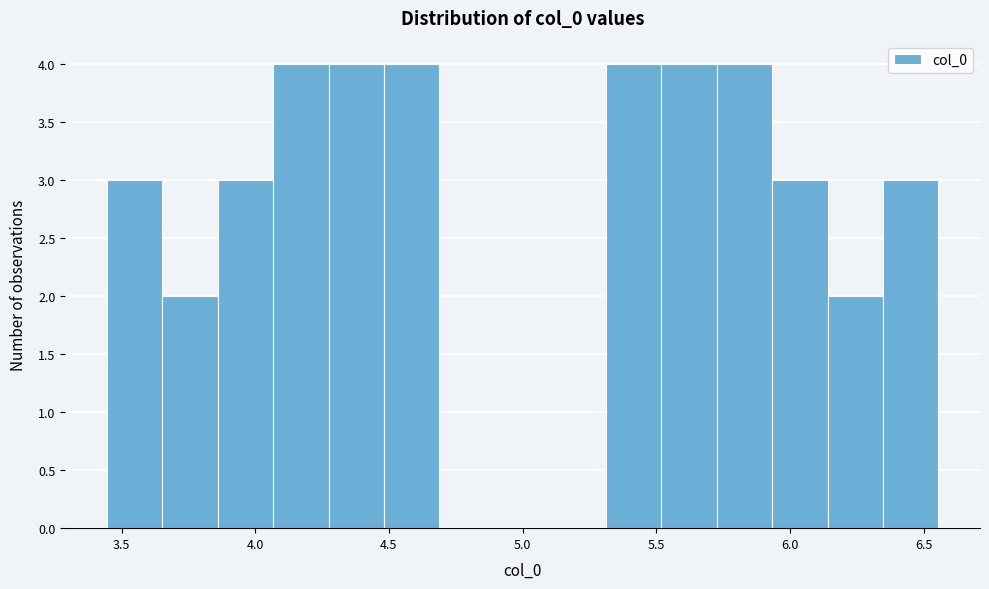

Reading left to right, transcribe this chart: for each bar, give the range it covers on the x-axis and its height. Neither the bar edges nor the heights are printed on the chart, so give them approximately, as read against the axes.

3.45 to 3.65: 3
3.65 to 3.85: 2
3.85 to 4.05: 3
4.05 to 4.25: 4
4.25 to 4.50: 4
4.50 to 4.70: 4
4.70 to 4.90: 0
4.90 to 5.10: 0
5.10 to 5.30: 0
5.30 to 5.50: 4
5.50 to 5.75: 4
5.75 to 5.95: 4
5.95 to 6.15: 3
6.15 to 6.35: 2
6.35 to 6.55: 3